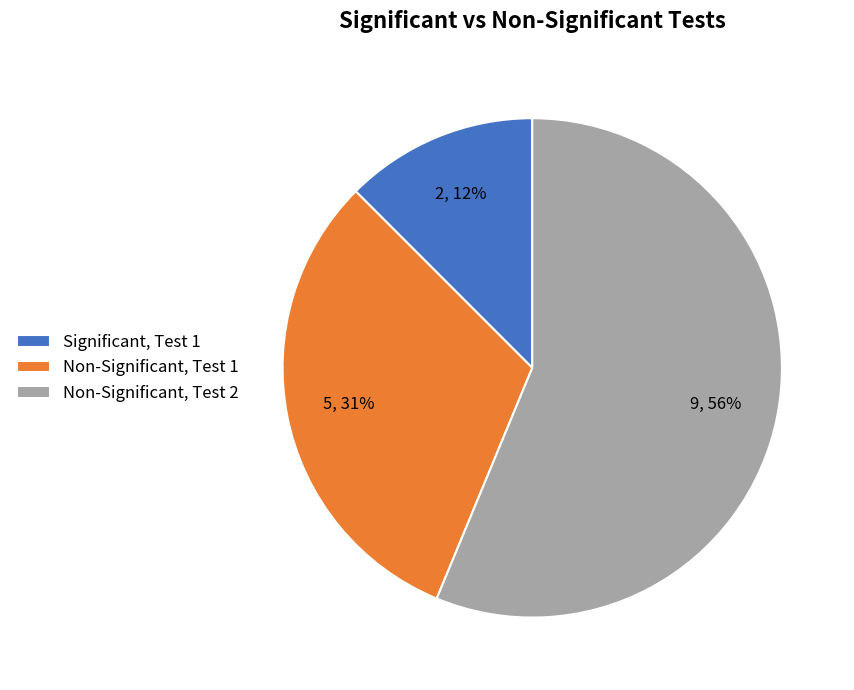

How many slices are in this pie chart?

3